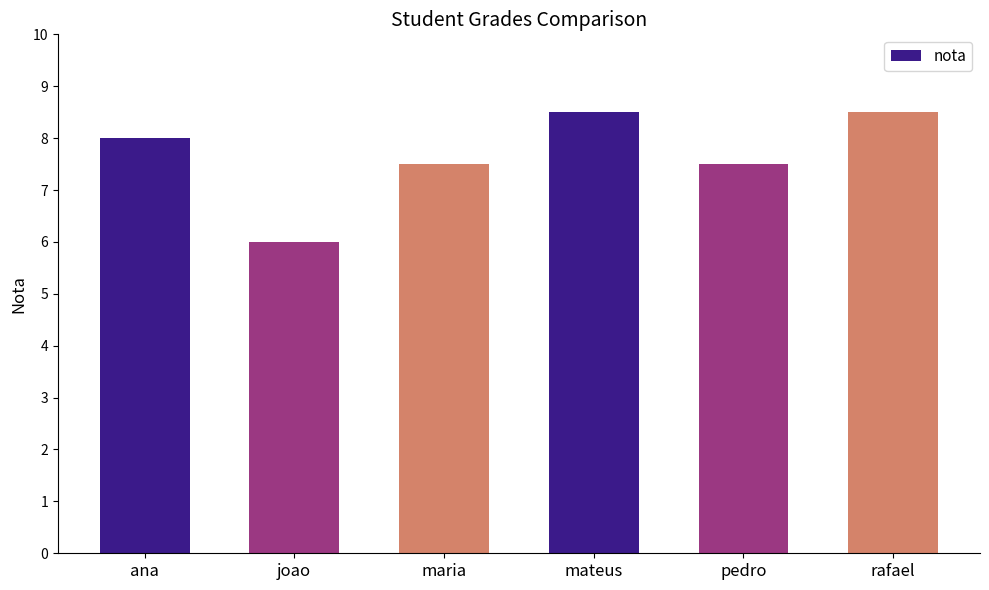

Count the values in the range 7 to 8.

3